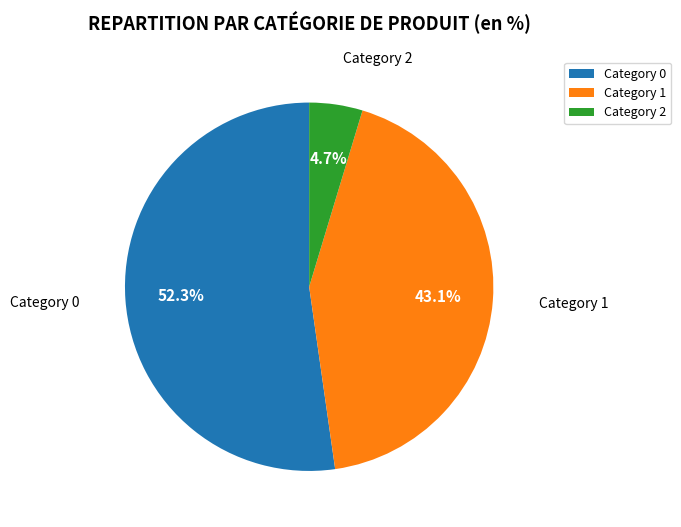

How much of the chart is everything except Category 2?

95.3%